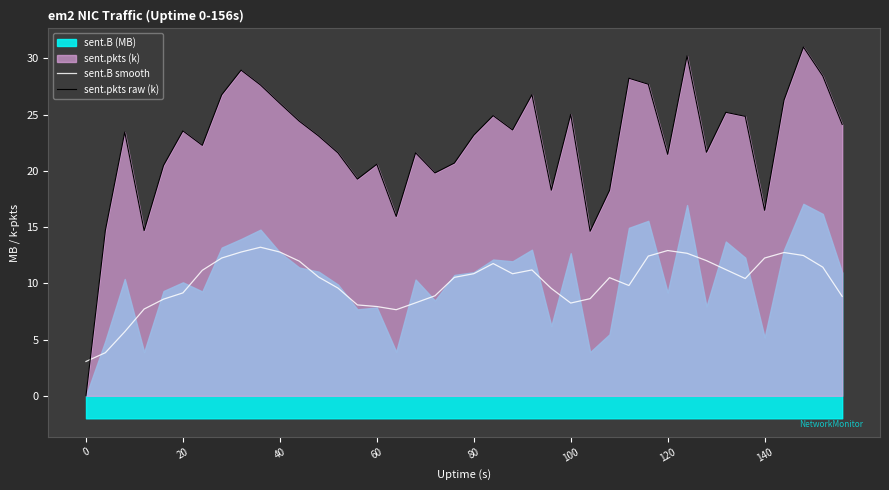

How many categories are shown in the chart?

40